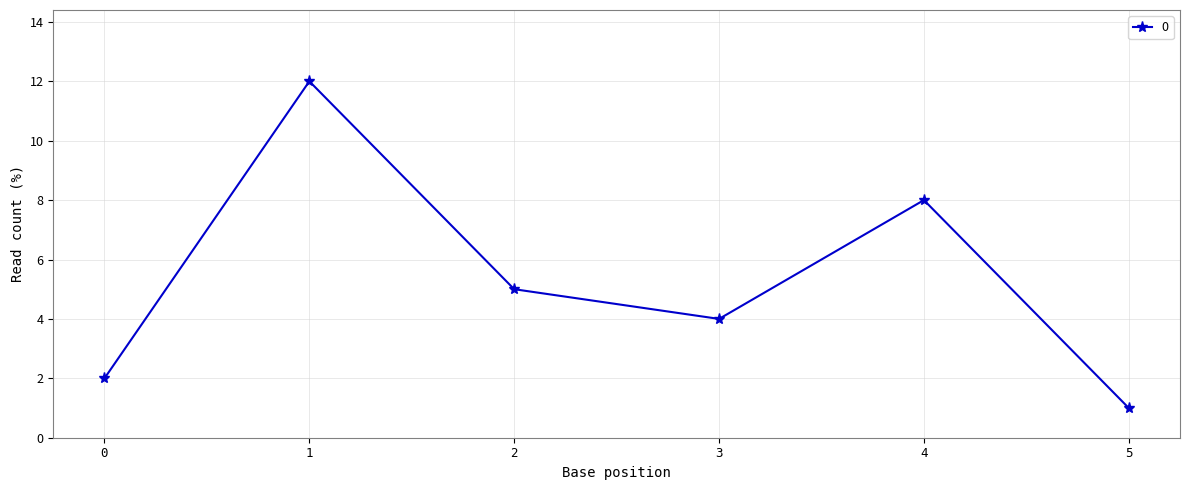

True or false: the data has more than 2 interior local peaks.

False